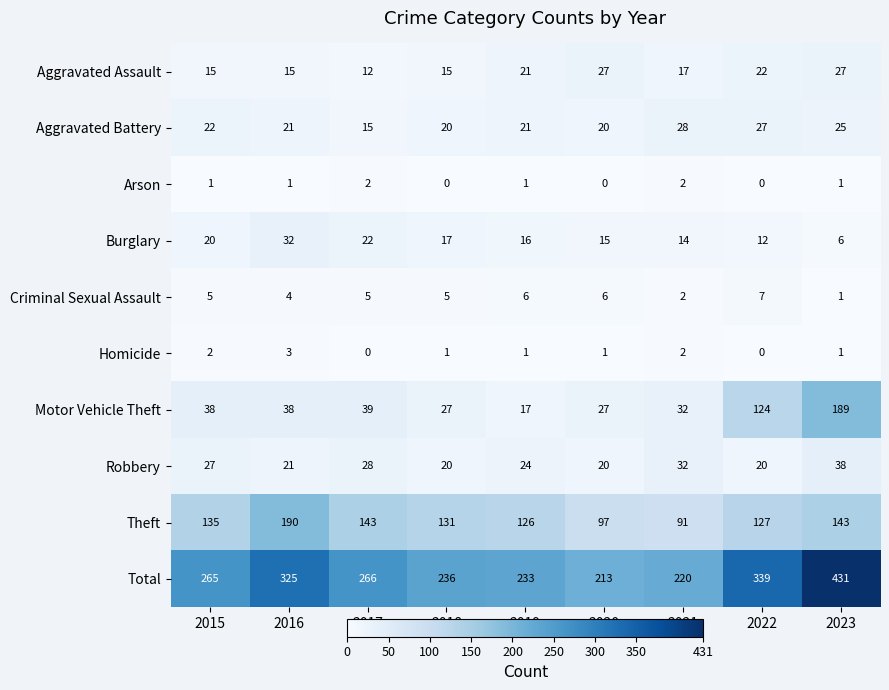

At which category is the sum across all series the highest?

2023